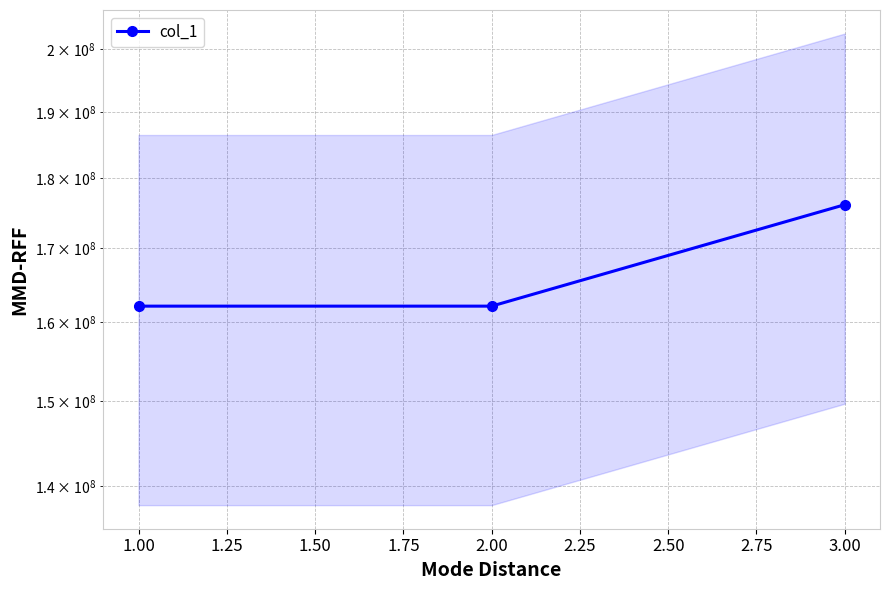

The chart shows a value of 96762131 at 1.00. True or false?

False